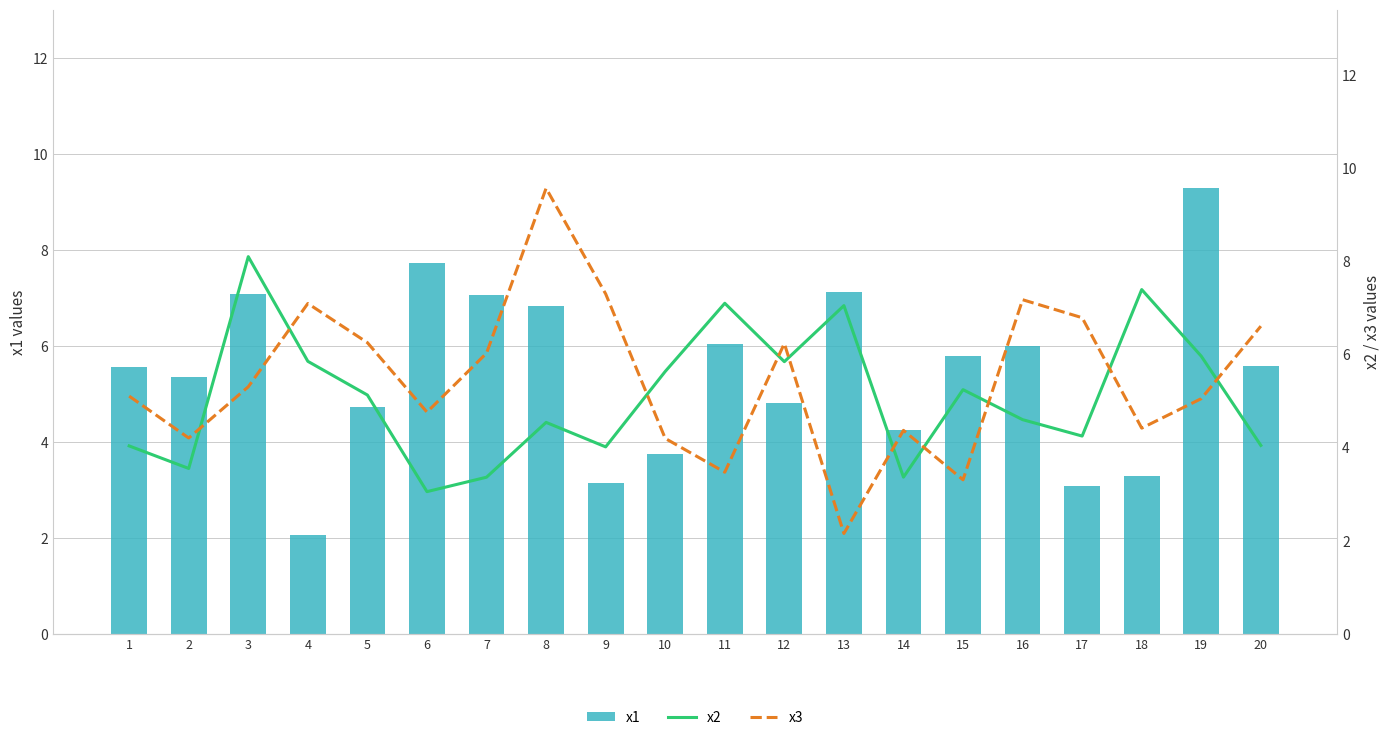

True or false: x2 has a value of 3.4 at 7.

True